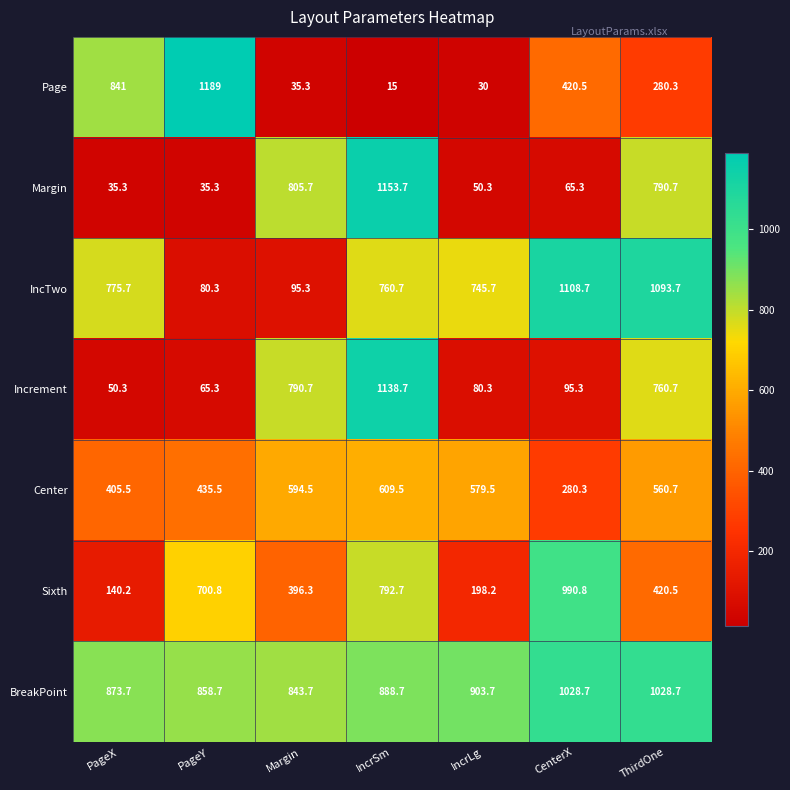

What is the approximate value of Center at Margin?

594.5